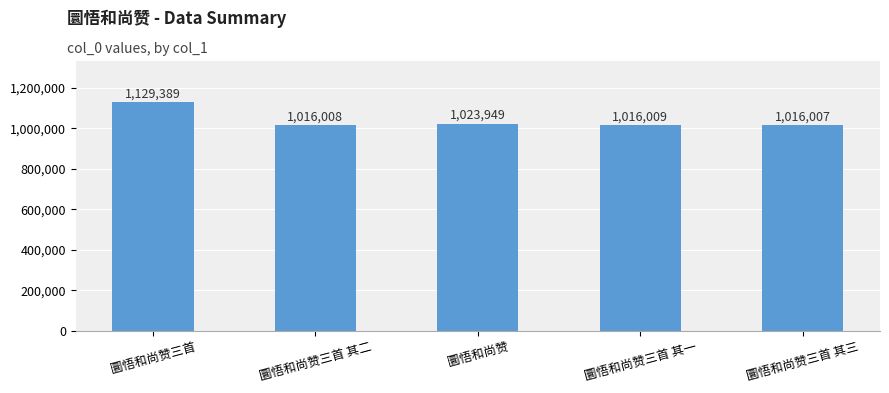

Reading right to left, transcribe all the data shown in this chart.

1016007	1016009	1023949	1016008	1129389